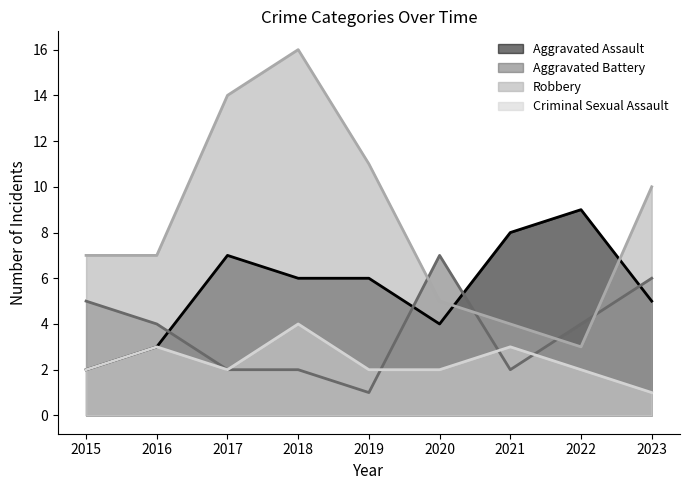

Which series has the largest range (max minus min)?

Robbery